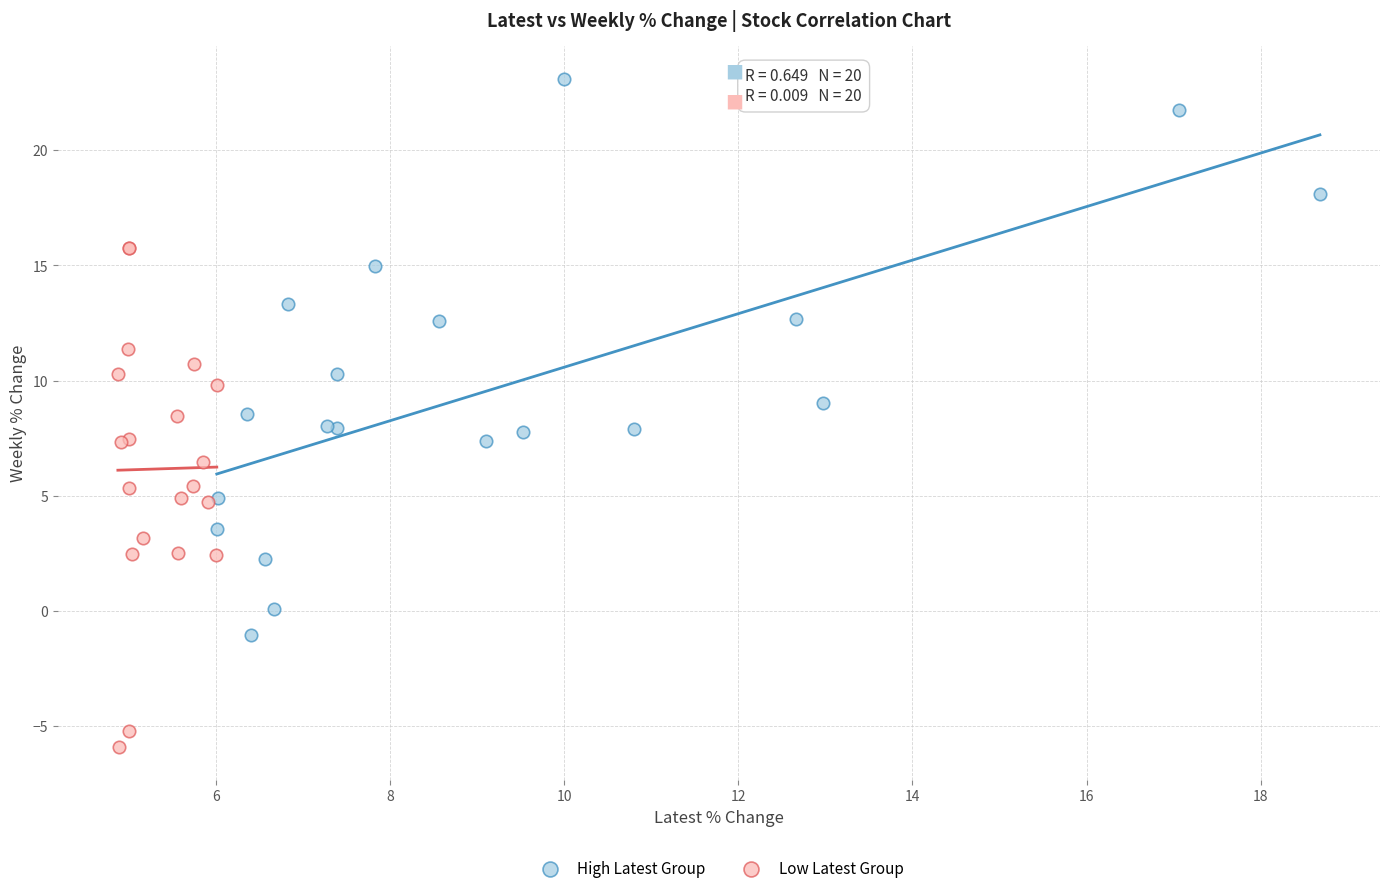

Which series reaches the maximum Y coordinate?

High Latest Group